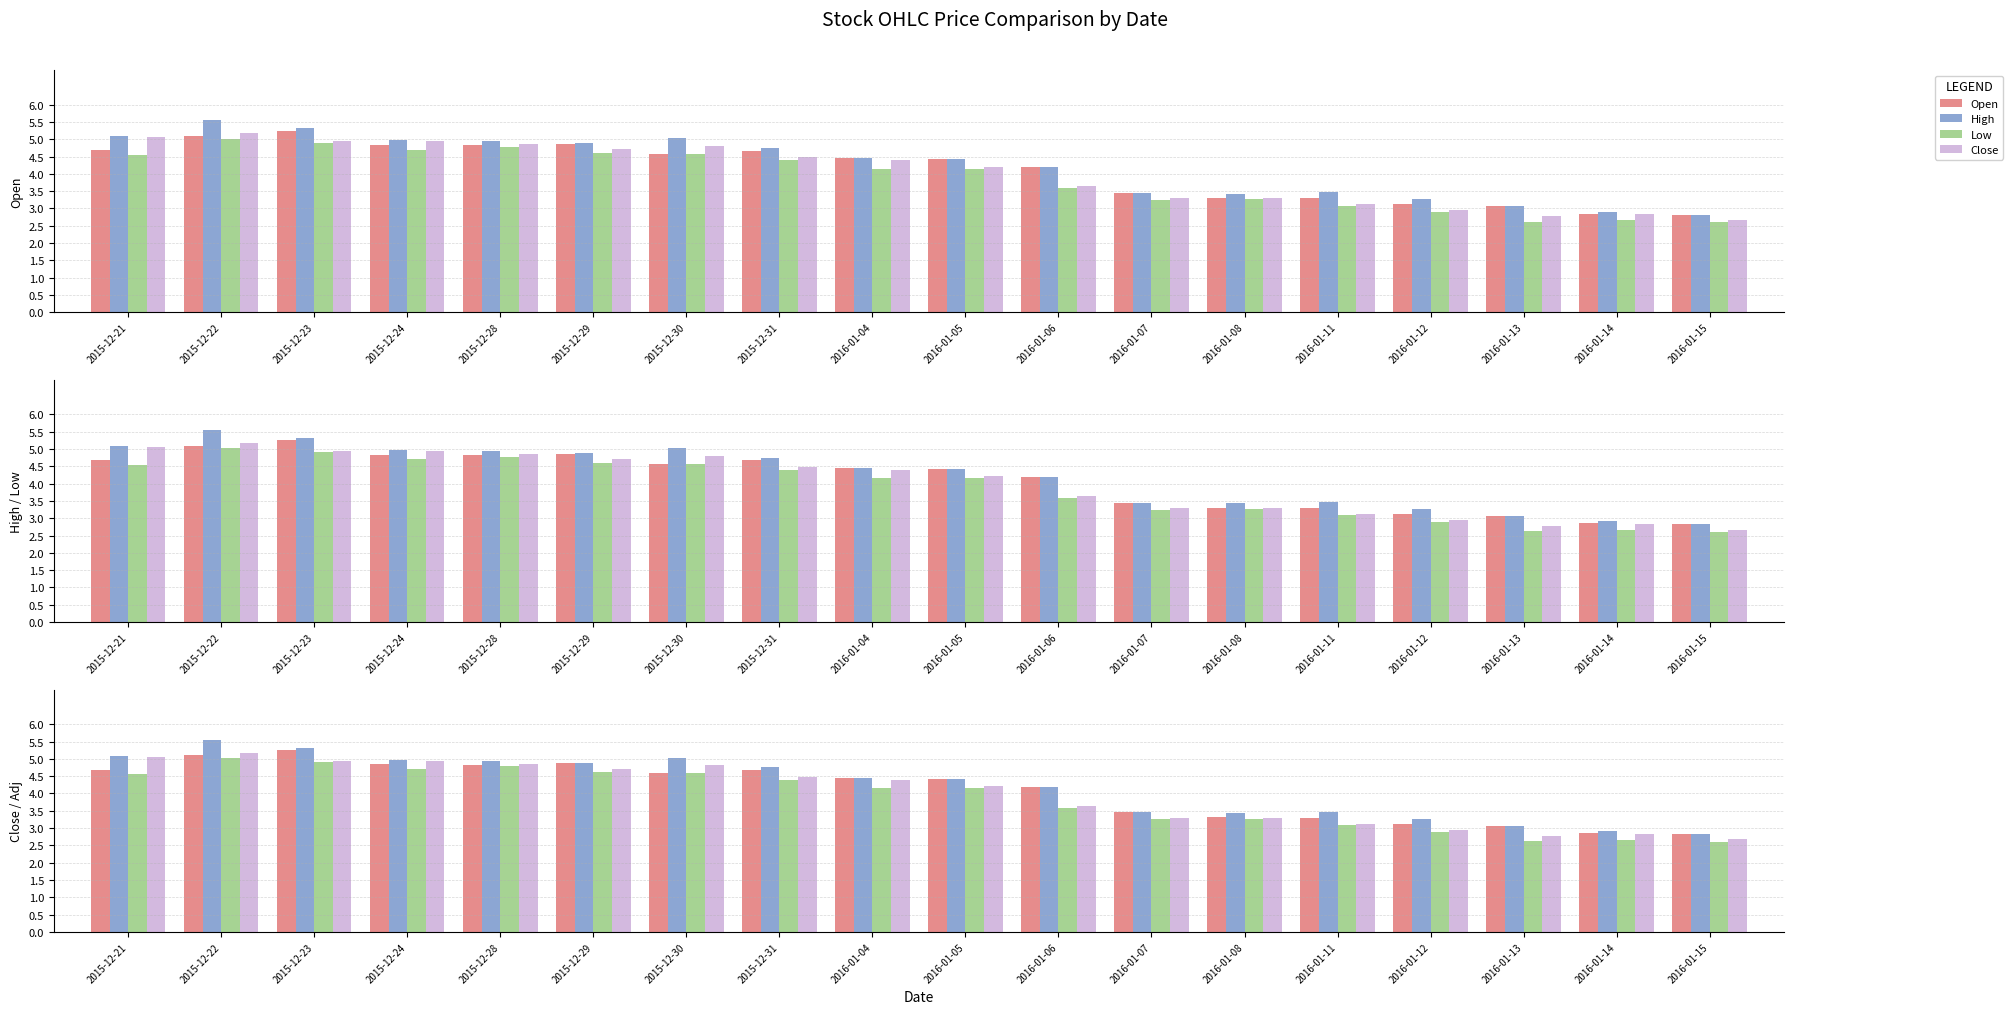

Which series has the largest total across all categories?

High